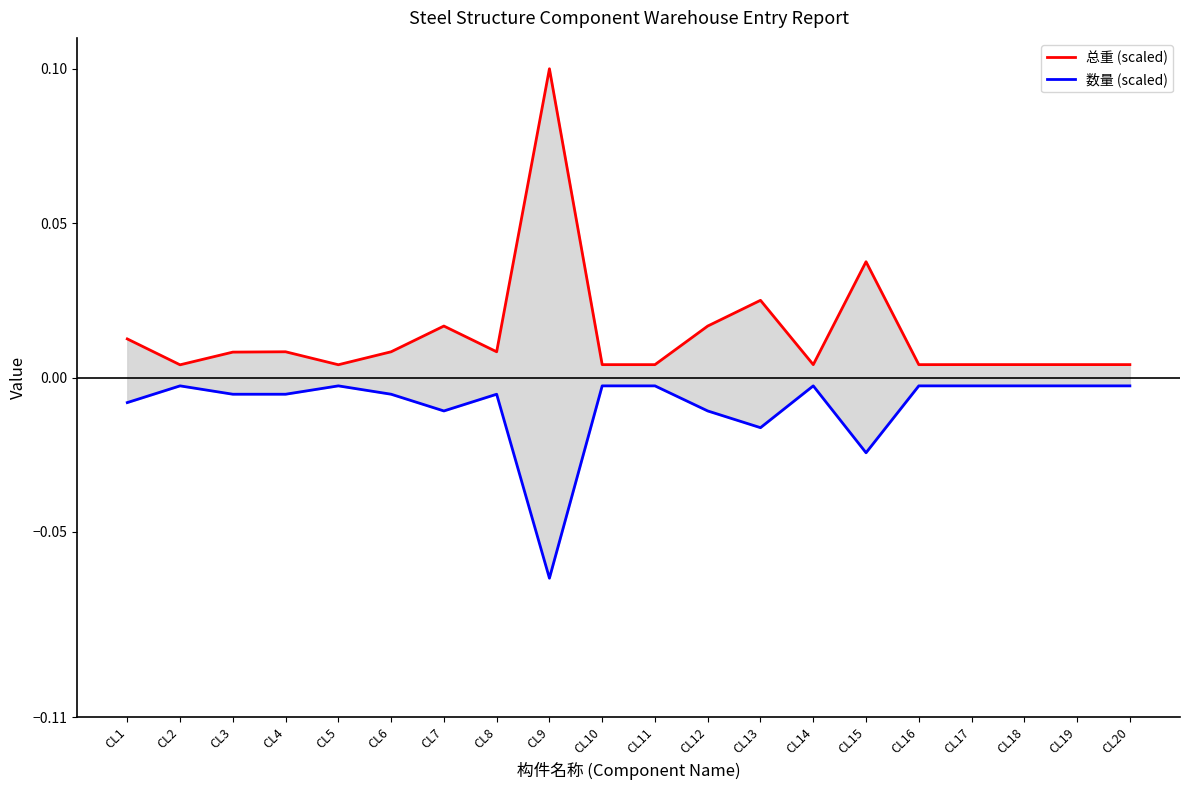

Which series changed the most between CL17 and CL20?

总重 (scaled)